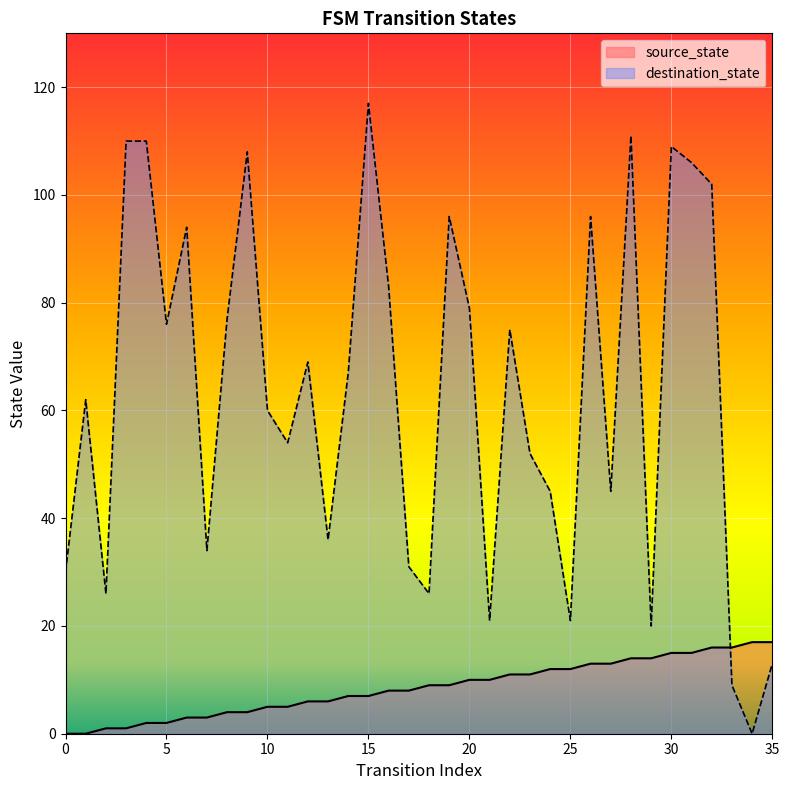

True or false: destination_state has a value of 60 at 10.

True